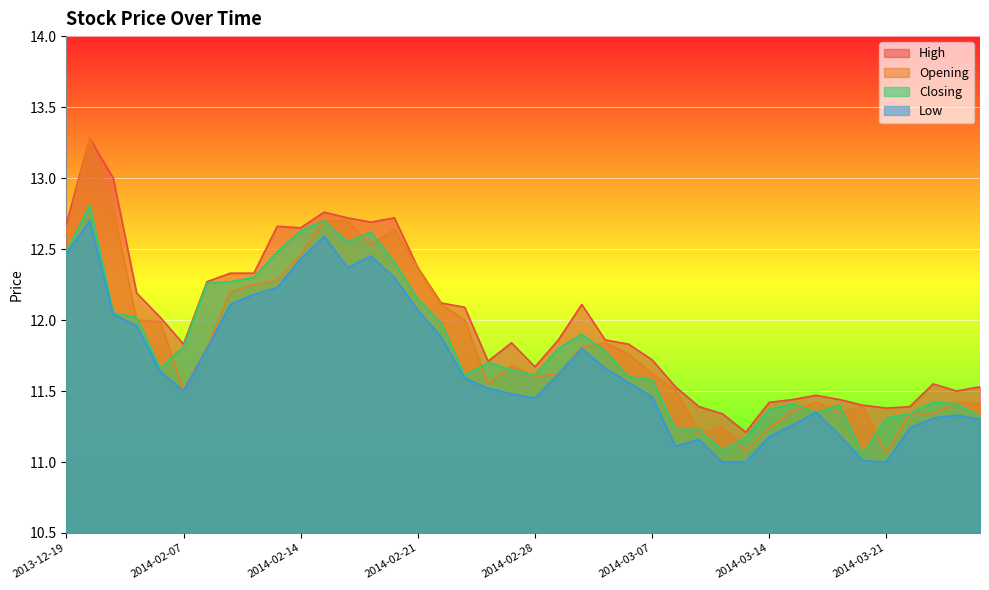

Rank the categories by Low value from lowest to highest.

2014-03-12, 2014-03-13, 2014-03-21, 2014-03-20, 2014-03-10, 2014-03-11, 2014-03-14, 2014-03-19, 2014-03-24, 2014-03-17, 2014-03-27, 2014-03-25, 2014-03-26, 2014-03-18, 2014-02-28, 2014-03-07, 2014-02-27, 2014-02-07, 2014-02-26, 2014-03-06, 2014-02-25, 2014-03-03, 2014-01-30, 2014-03-05, 2014-02-10, 2014-03-04, 2014-02-24, 2014-01-29, 2014-01-28, 2014-02-21, 2014-02-11, 2014-02-12, 2014-02-13, 2014-02-20, 2014-02-18, 2014-02-14, 2014-02-19, 2013-12-19, 2014-02-17, 2014-01-27